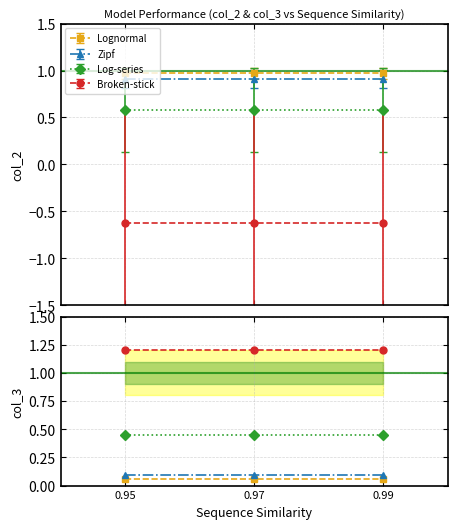

Is this an area chart (filled region under the line)?

No